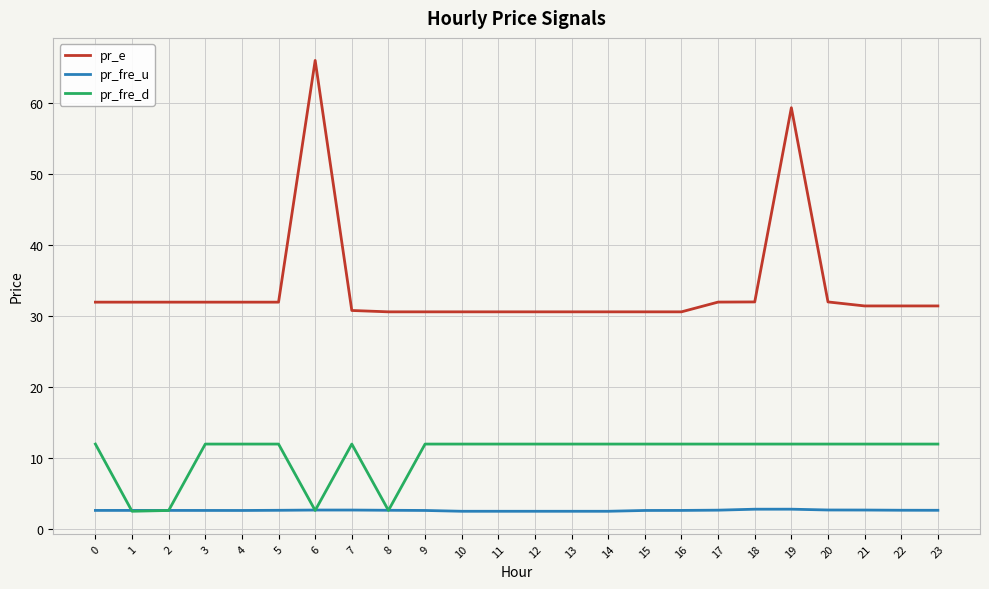

Is the value of pr_e at 22 greater than the value of pr_fre_d at 15?

Yes